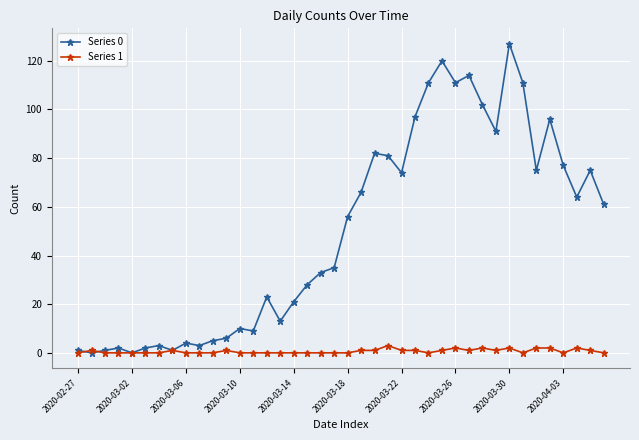

How many values in the Series 0 series are below 56?

20